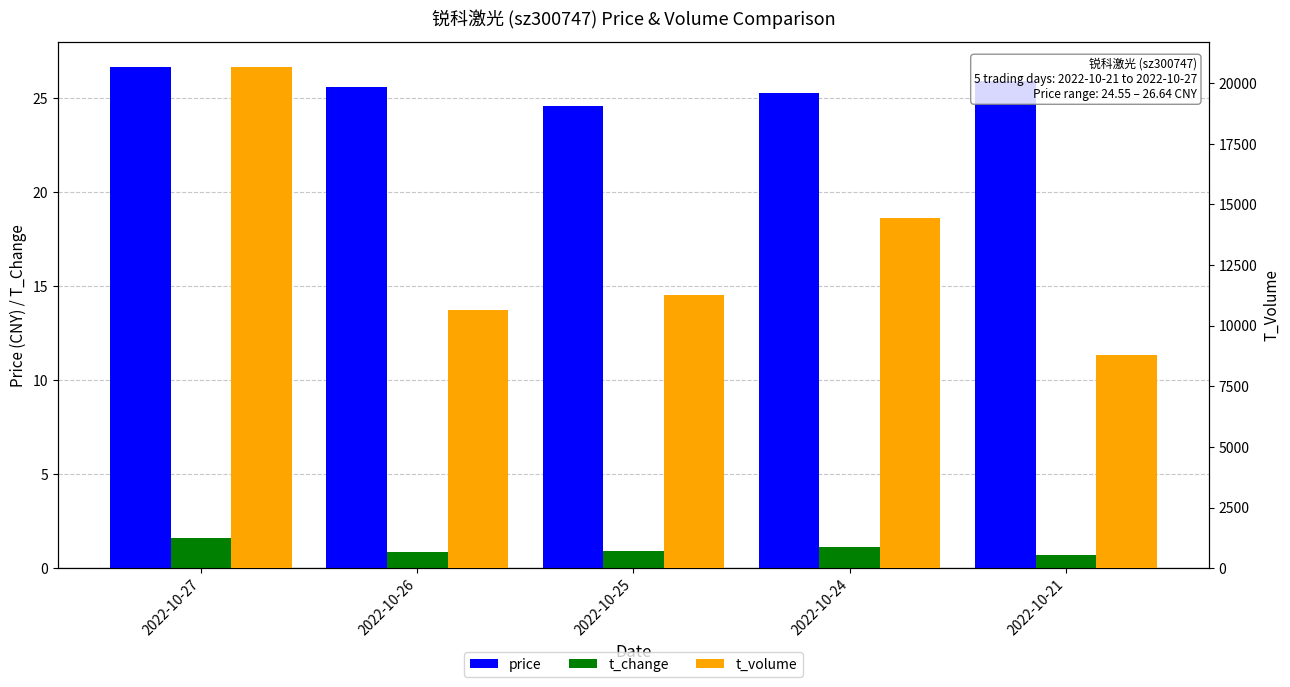

What is the average value of the price series?

25.6